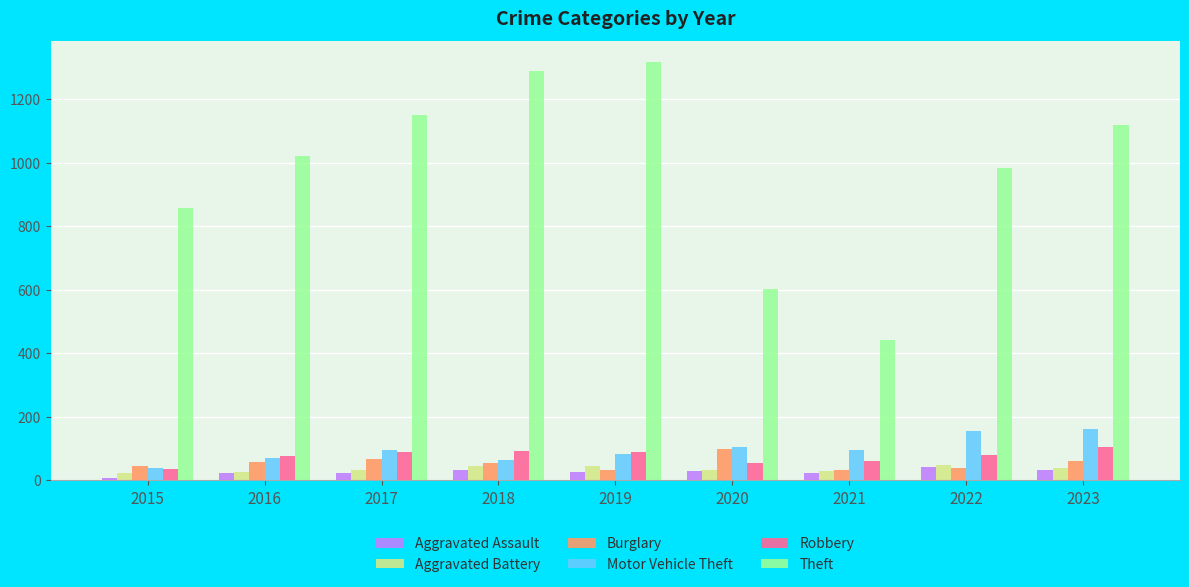

What are all the series names shown in the legend?

Aggravated Assault, Aggravated Battery, Burglary, Motor Vehicle Theft, Robbery, Theft